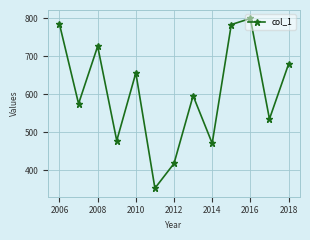

How many lines are shown in the chart?

1